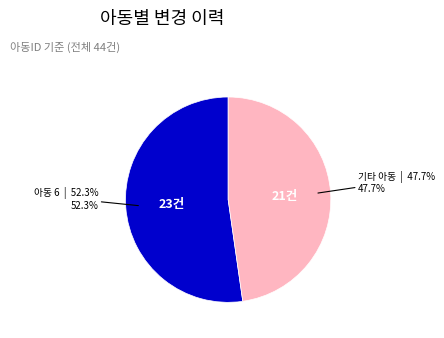

Which has a higher value, 기타 아동 or 아동 6?

아동 6